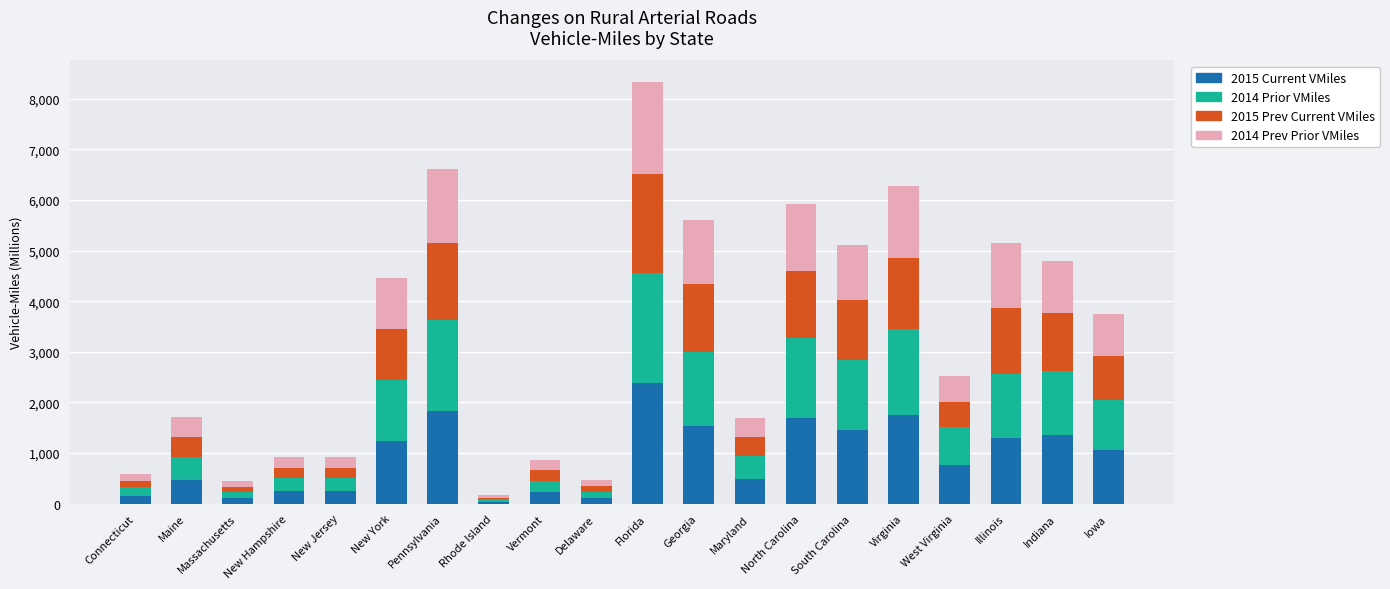

The value of 2015 Current VMiles at Pennsylvania is 1823. True or false?

True